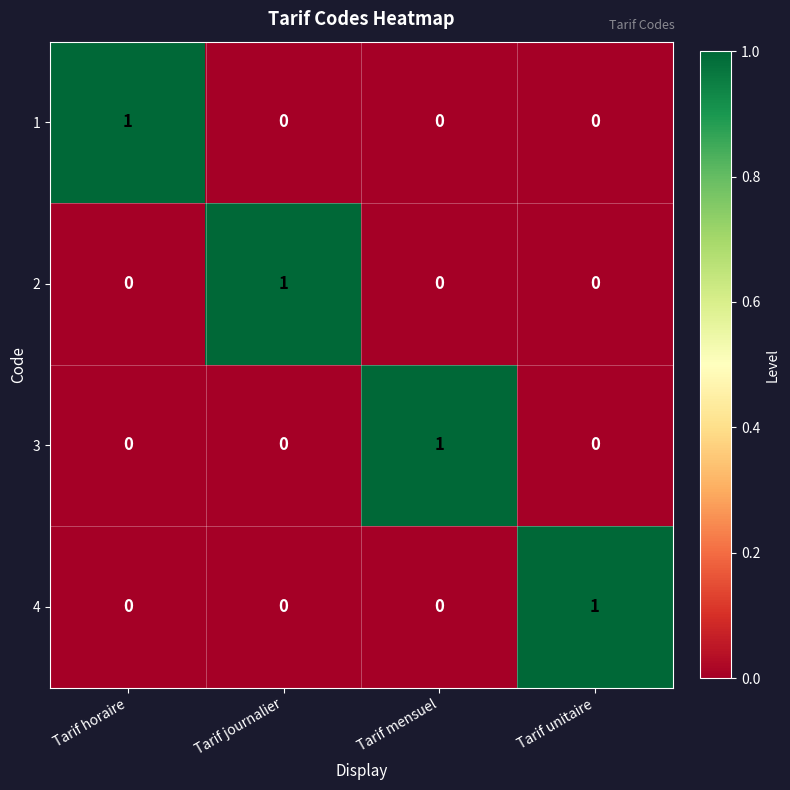

True or false: 1 has a value of -1 at Tarif journalier.

False